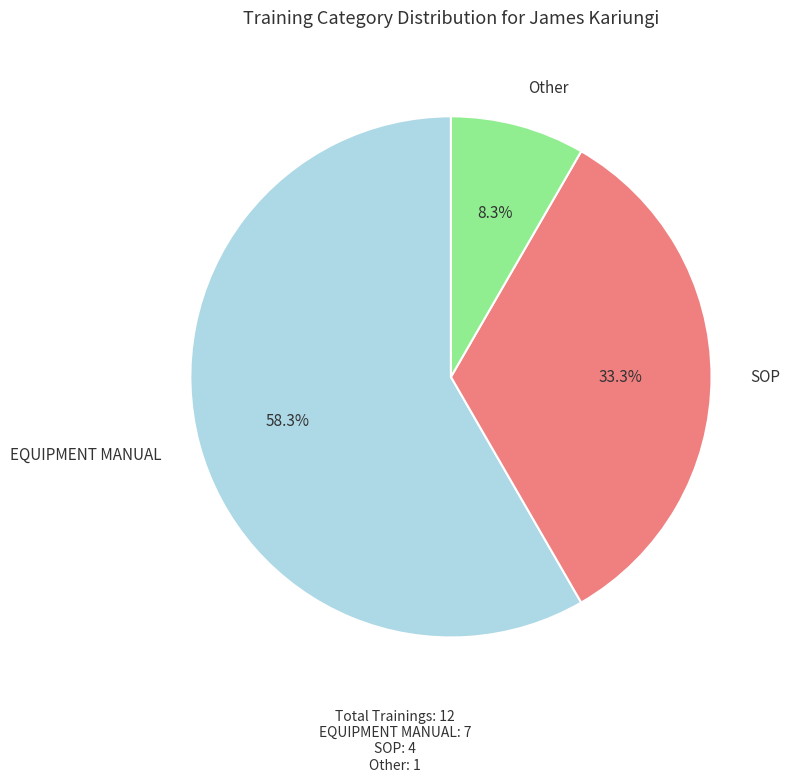

Does any single category account for the majority?

Yes